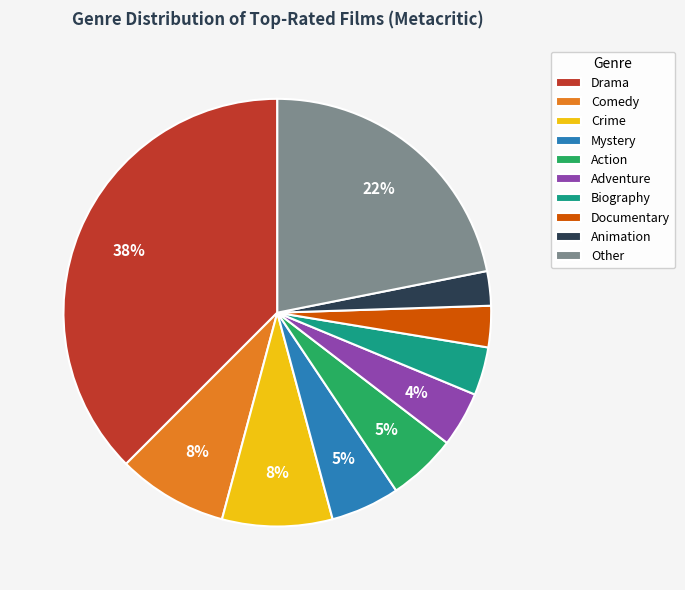

Which has a higher value, Other or Comedy?

Other